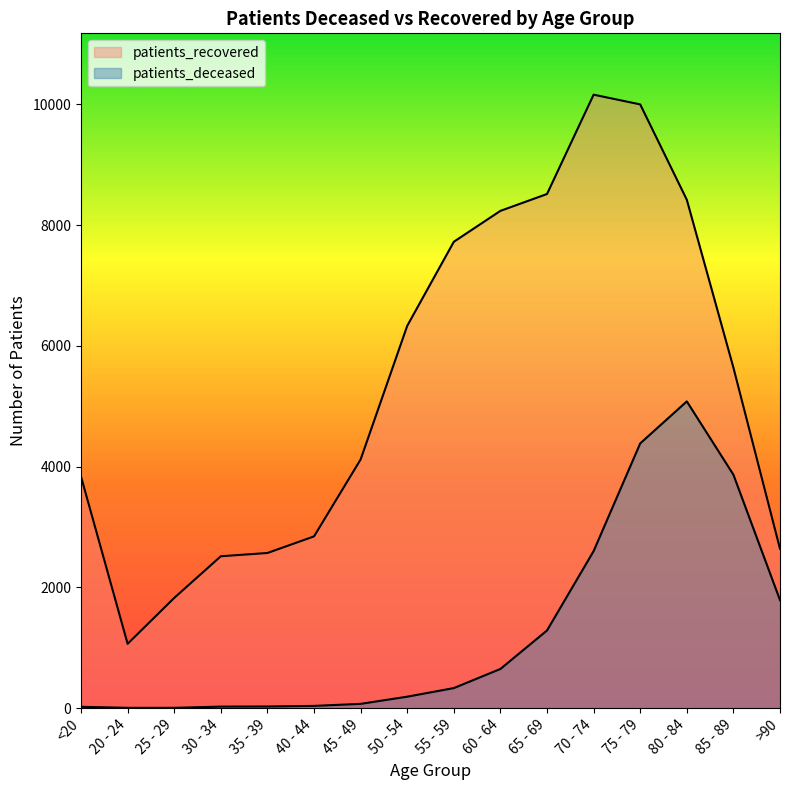

Is it true that patients_recovered equals 14056.7 at 75 - 79?

False